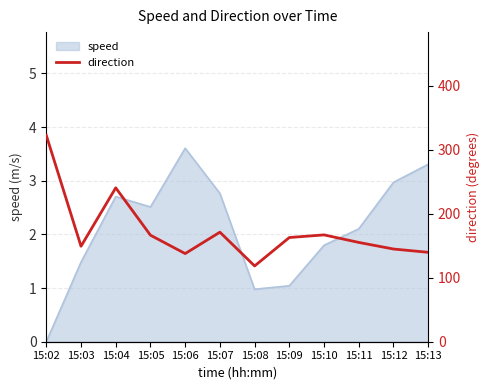

True or false: the data shows 139.8 at 15:13.

True